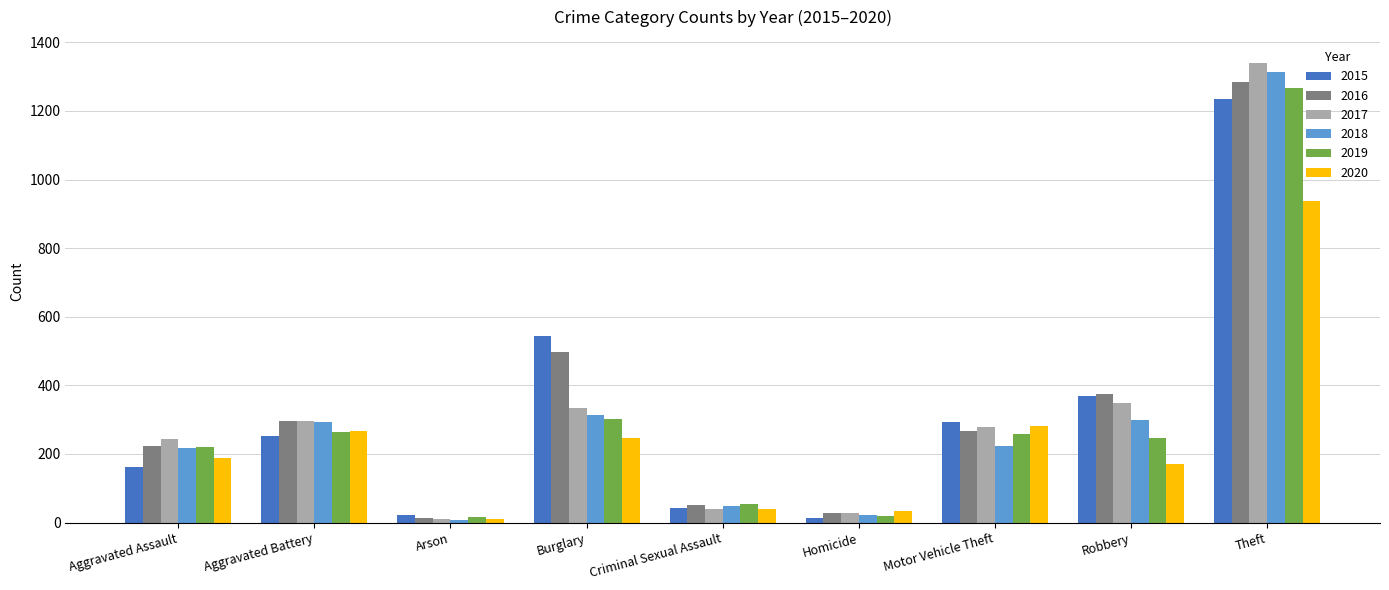

Which series has the widest spread of values?

2017